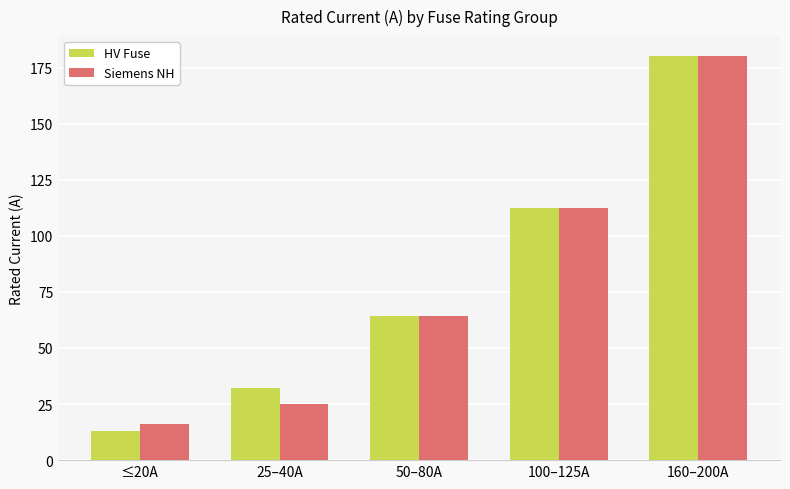

What is the difference between the HV Fuse values at 50–80A and 25–40A?

32.2